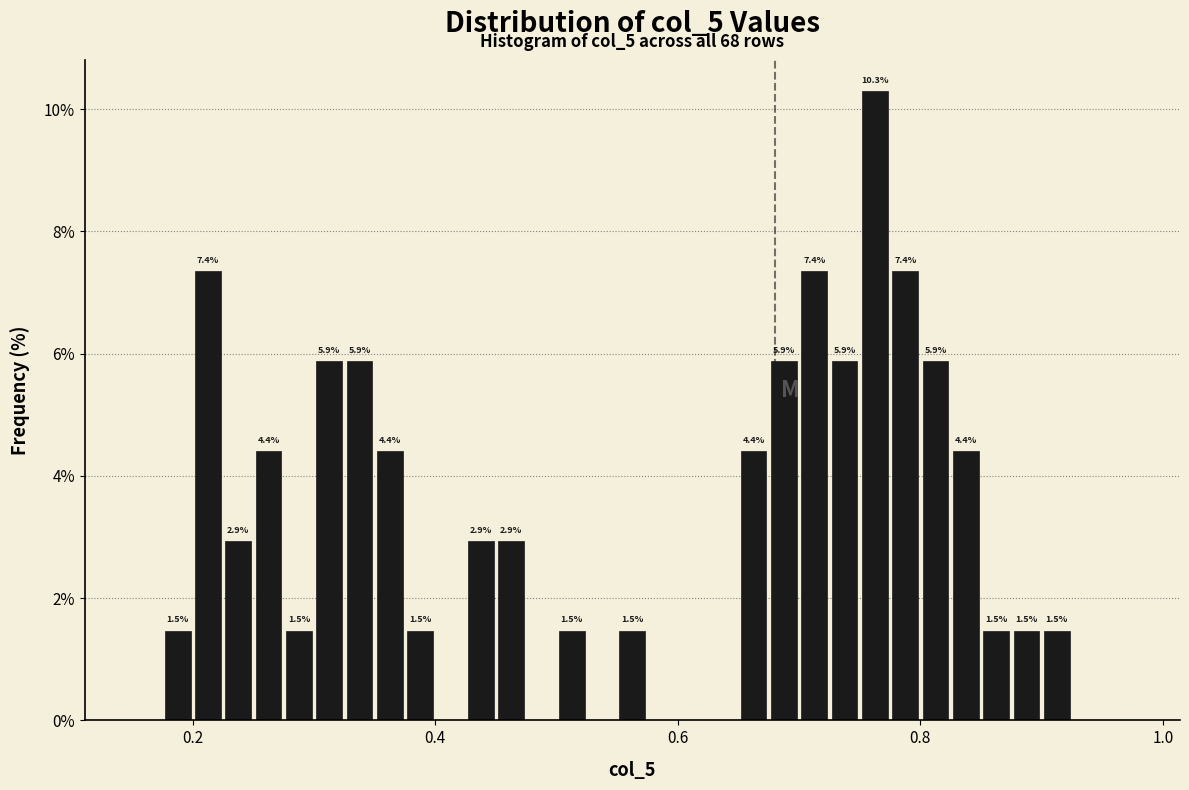

Read against the x-axis, roughly where is the centre of the tallest bar?

0.76